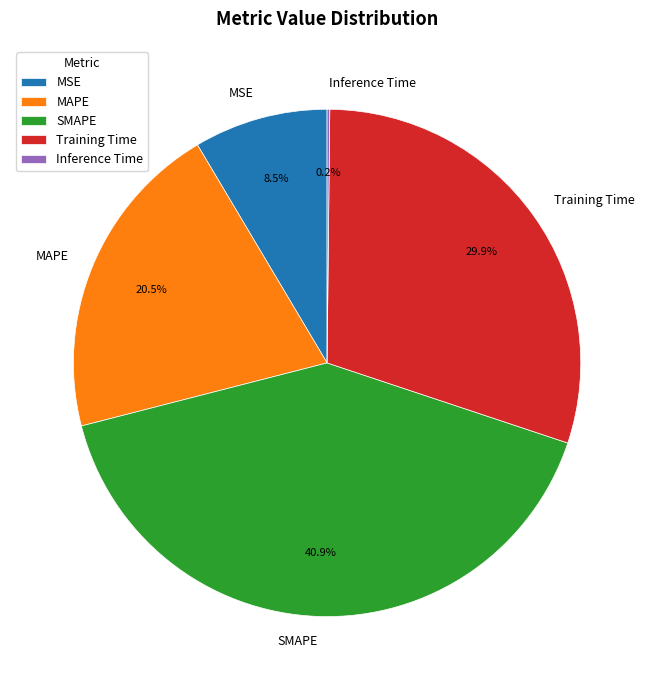

What percentage is NOT represented by Training Time?

70.1%